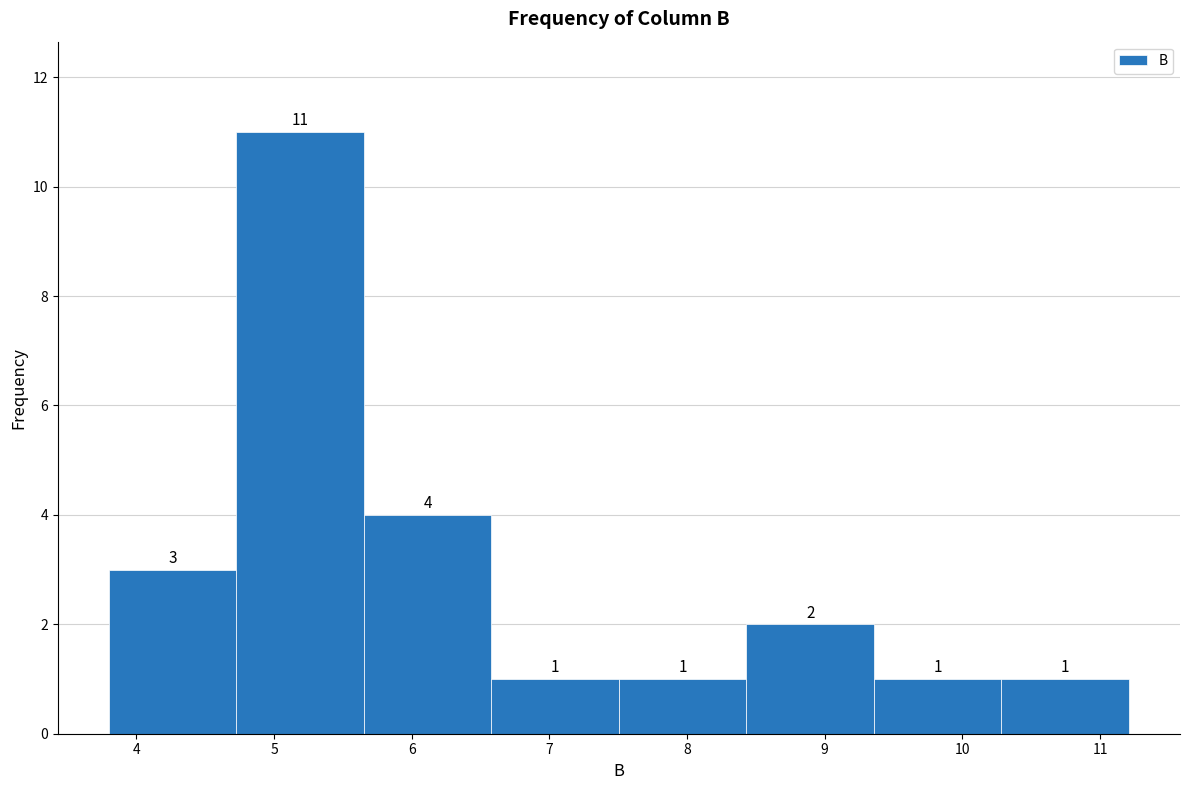

Reading left to right, list every bar in this chart as the range it spans on the x-axis followed by its height. The bar edges are not printed on the chart, so give them approximately, as read against the axis.

3.8 to 4.7: 3
4.7 to 5.7: 11
5.7 to 6.6: 4
6.6 to 7.5: 1
7.5 to 8.4: 1
8.4 to 9.4: 2
9.4 to 10.3: 1
10.3 to 11.2: 1